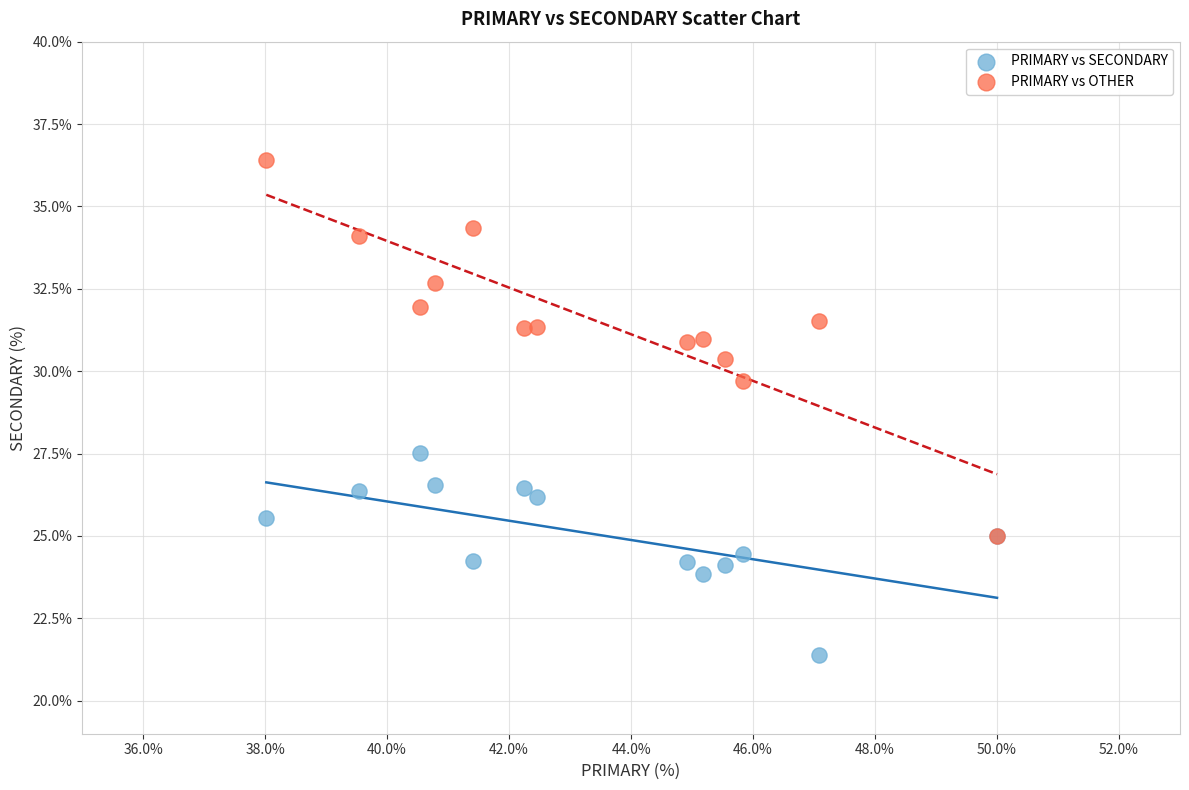

Across all series, what Y value is closest to 28?

27.5